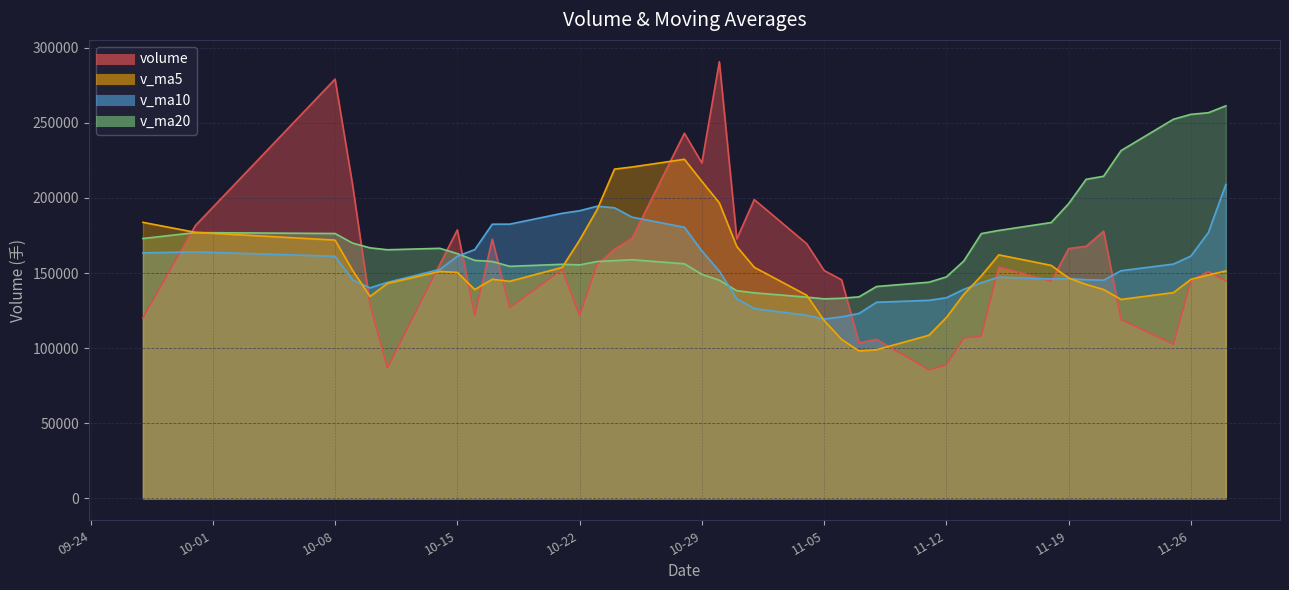

Where is v_ma20 nearest to the value 197057?

2019-11-19